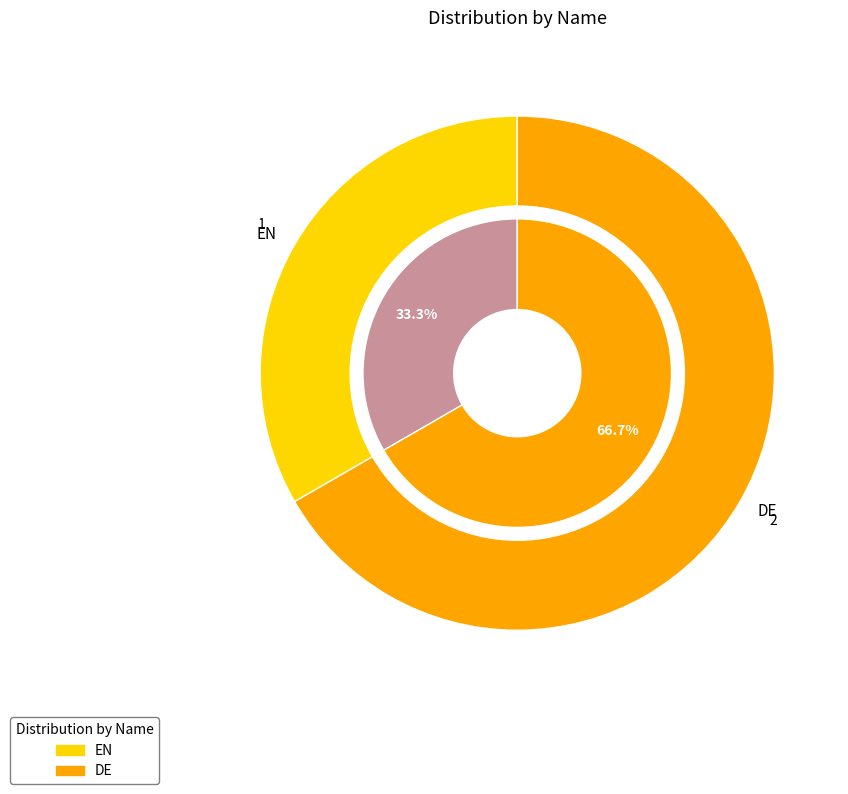

Count the number of slices in the pie.

2